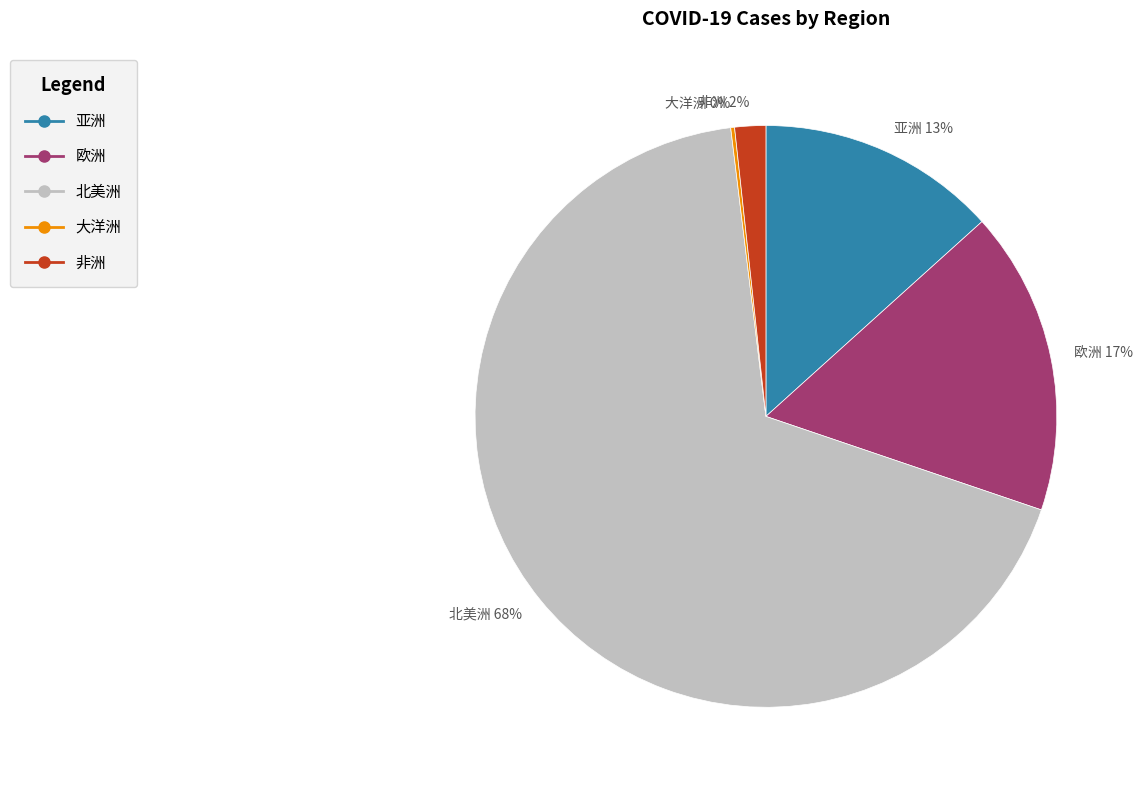

Between 欧洲 17% and 北美洲 68%, which is larger?

北美洲 68%